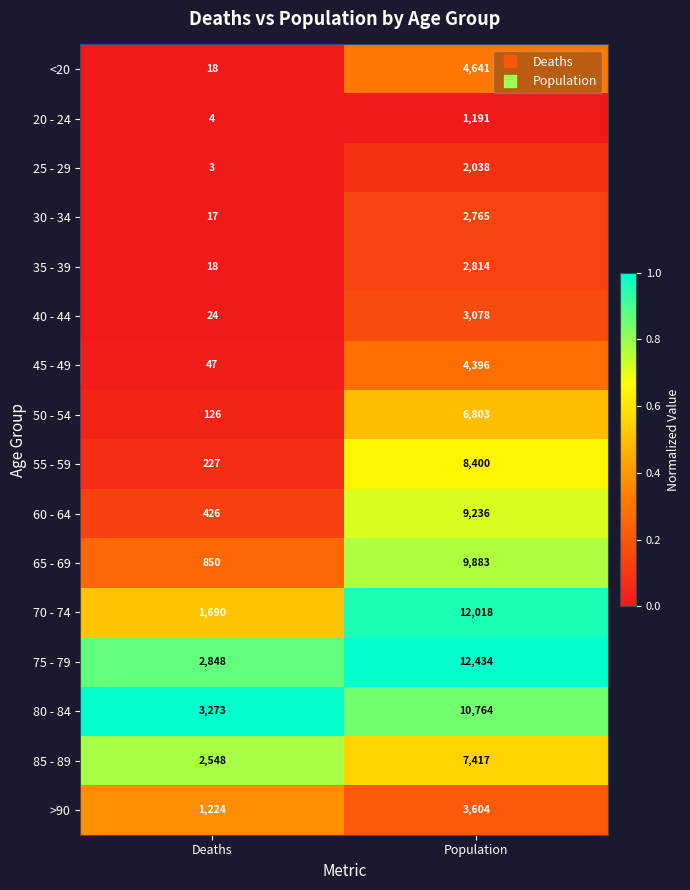

What is the greatest value displayed?

12434